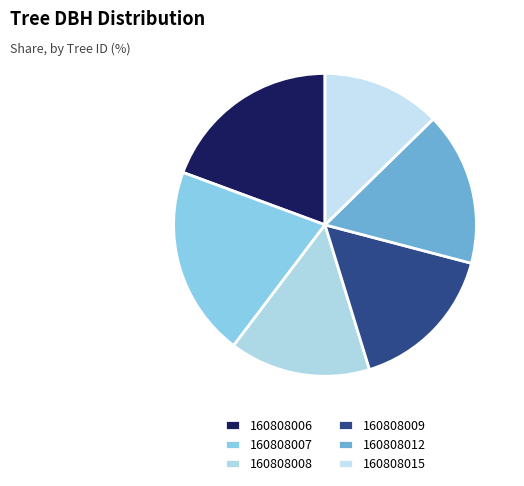

Count the number of slices in the pie.

6